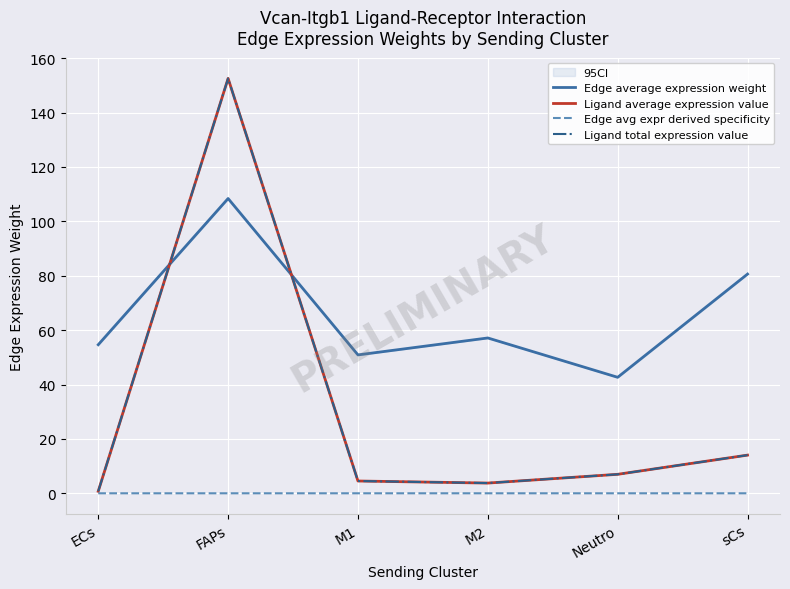

Reading left to right, extract all data points from this chart.

Edge average expression weight: ECs=54.6	FAPs=108.4	M1=50.9	M2=57.1	Neutro=42.7	sCs=80.6
Ligand average expression value: ECs=0.7	FAPs=152.6	M1=4.5	M2=3.8	Neutro=7.0	sCs=14.0
Edge avg expr derived specificity: ECs=0.0	FAPs=0.0	M1=0.0	M2=0.0	Neutro=0.0	sCs=0.0
Ligand total expression value: ECs=0.7	FAPs=152.6	M1=4.5	M2=3.8	Neutro=7.0	sCs=14.0